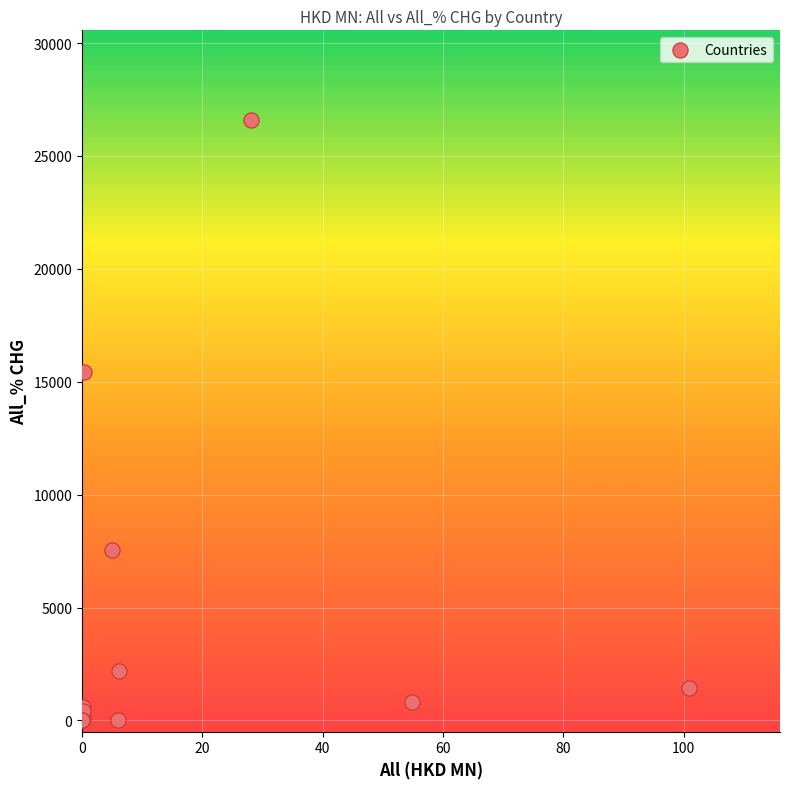

What Y value in the scatter plot is closest to 13287?

15446.3